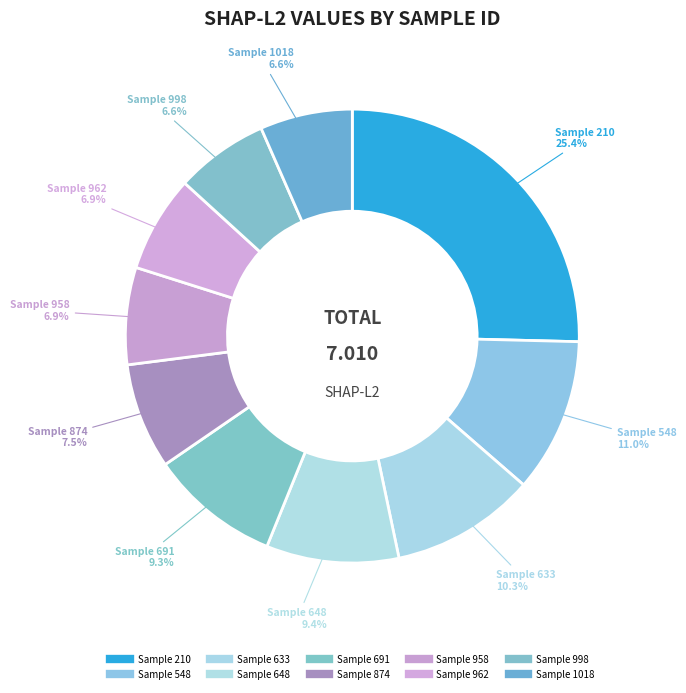

What is the smallest slice in the pie chart?

1018